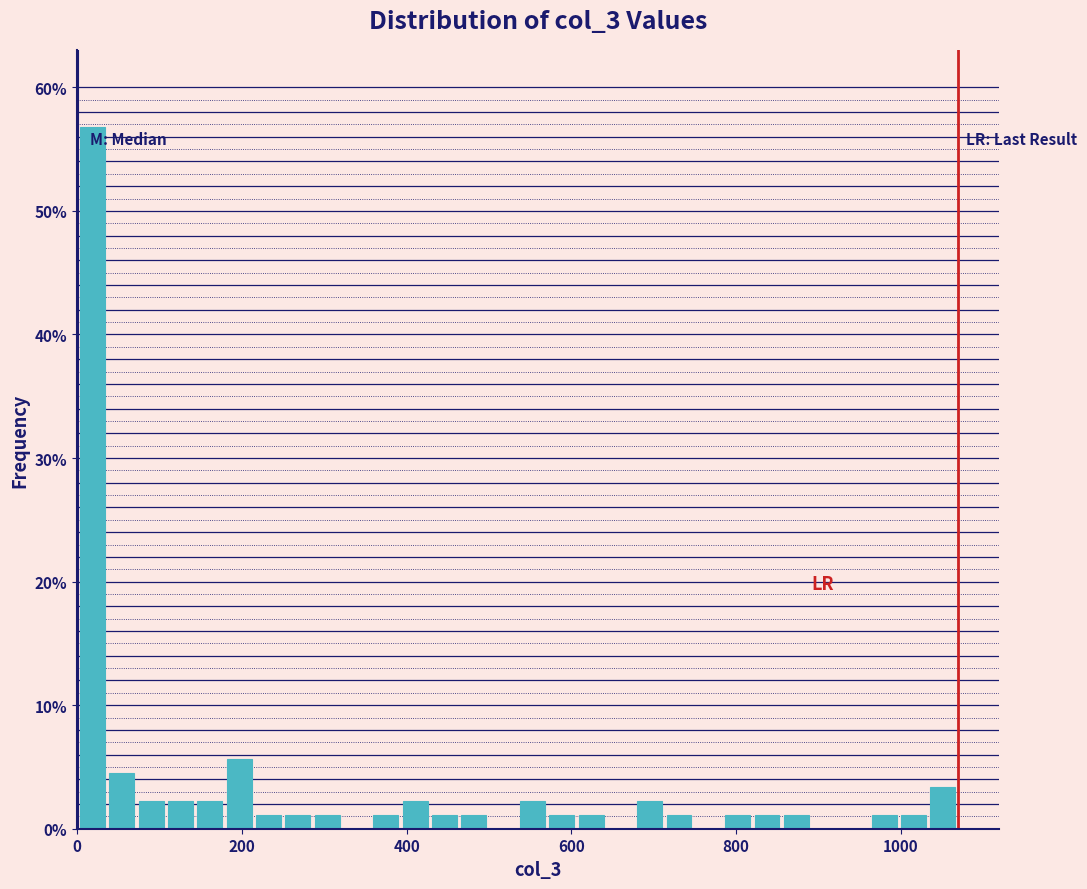

Around what value on the x-axis is the tallest bar? Give the approximate position of its centre, as read against the axis.

20